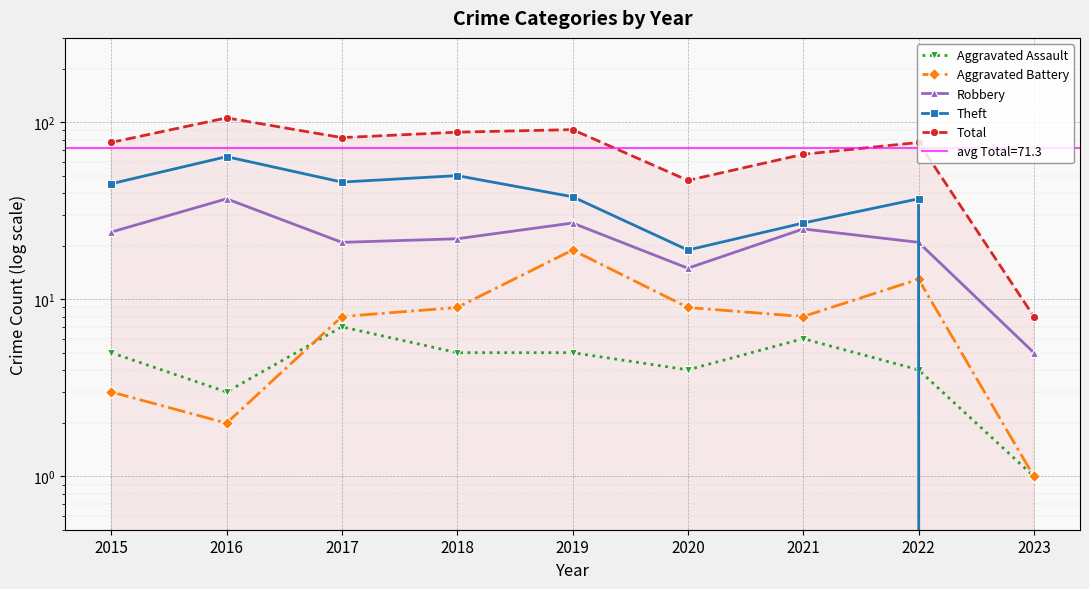

Which category has the highest value across all series?

2016